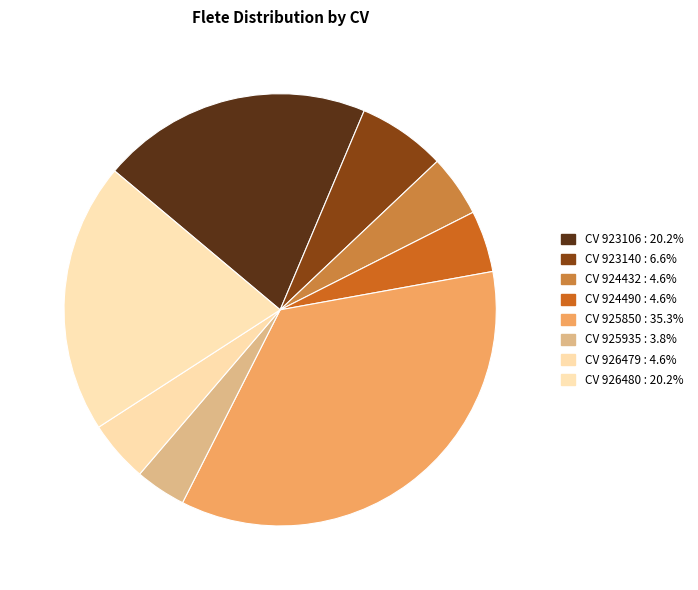

To the nearest percent, what is the difference between the largest and smallest slice percentages?

31%